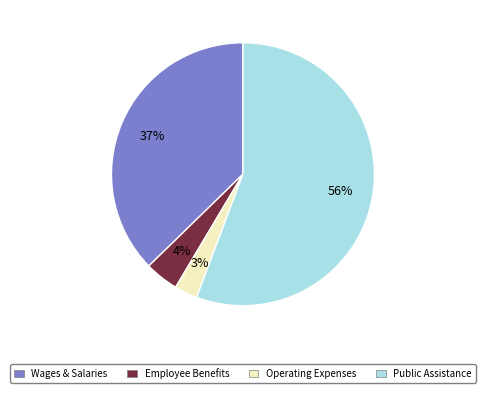

Is the sum of Employee Benefits and Operating Expenses greater than half?

No